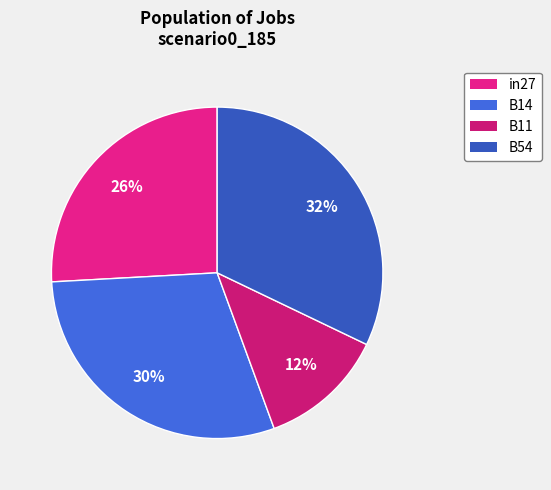

How many slices are in this pie chart?

4